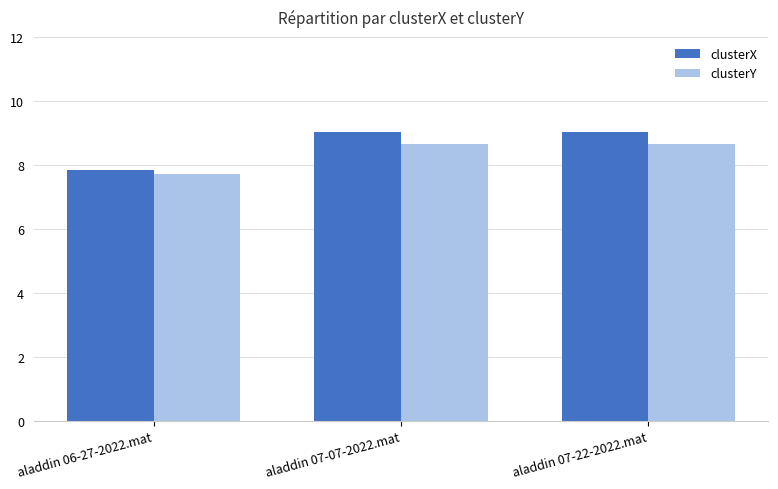

Reading right to left, what are all the values shown in this chart?

clusterX: aladdin 07-22-2022.mat=9.0	aladdin 07-07-2022.mat=9.0	aladdin 06-27-2022.mat=7.8
clusterY: aladdin 07-22-2022.mat=8.7	aladdin 07-07-2022.mat=8.7	aladdin 06-27-2022.mat=7.7